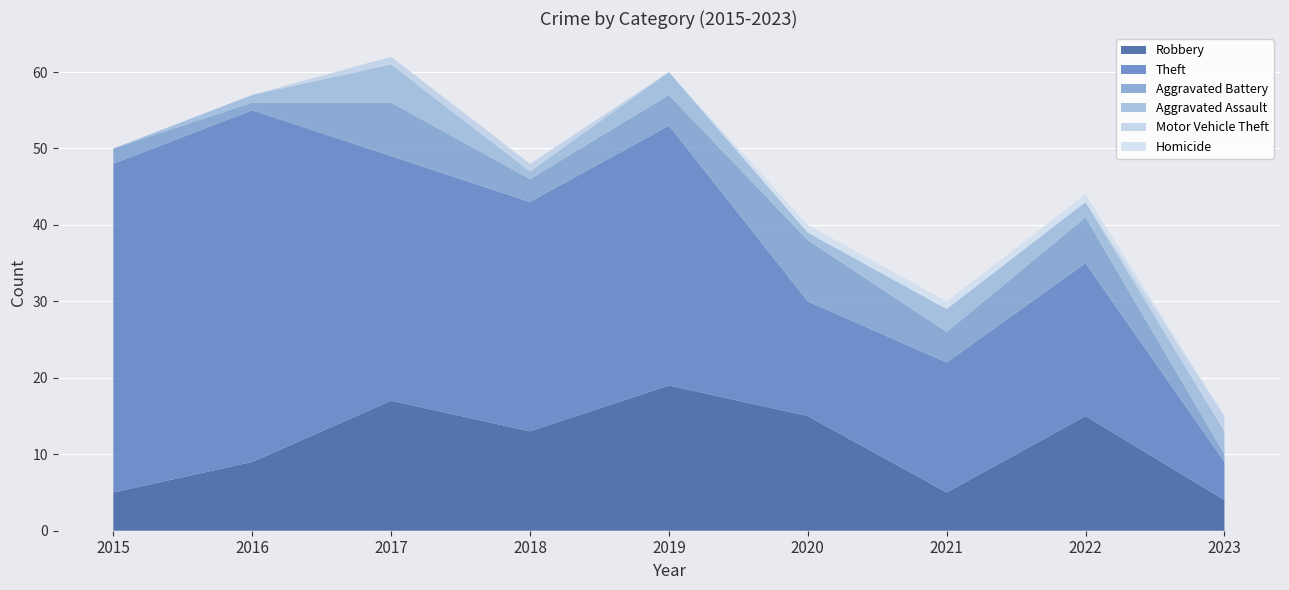

Reading left to right, transcribe all the data shown in this chart.

Robbery: 5	9	17	13	19	15	5	15	4
Theft: 43	46	32	30	34	15	17	20	5
Aggravated Battery: 2	1	7	3	4	8	4	6	1
Aggravated Assault: 0	1	5	1	3	1	3	2	3
Motor Vehicle Theft: 0	0	1	1	0	0	0	0	2
Homicide: 0	0	0	0	0	1	1	1	0